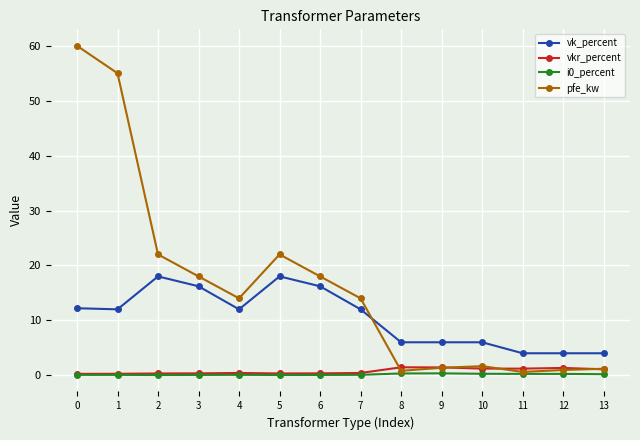

At which category does pfe_kw reach its first local peak?

5